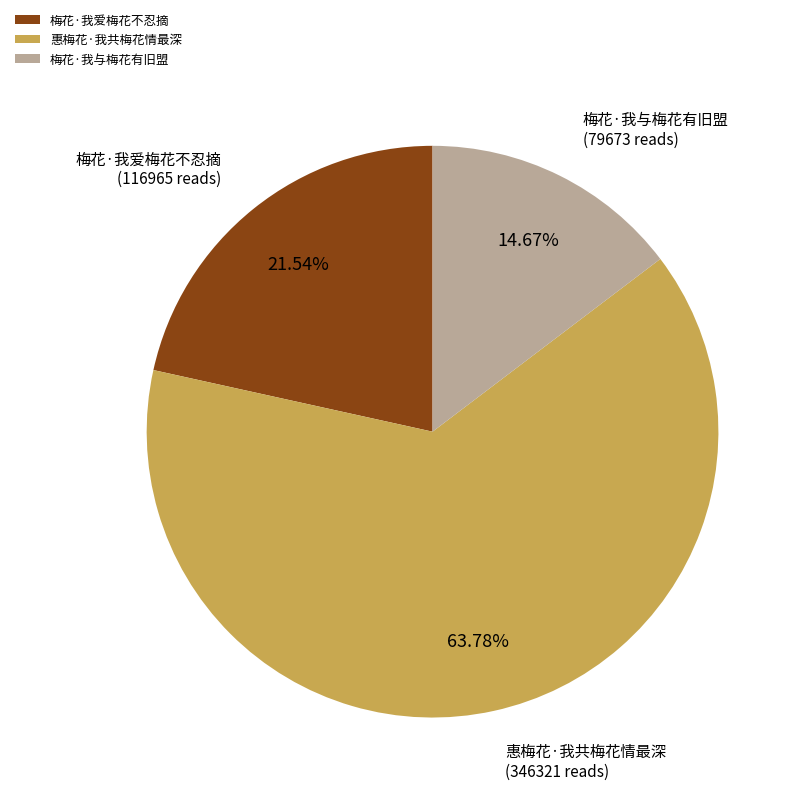

What is the largest slice in the pie chart?

惠梅花·我共梅花情最深